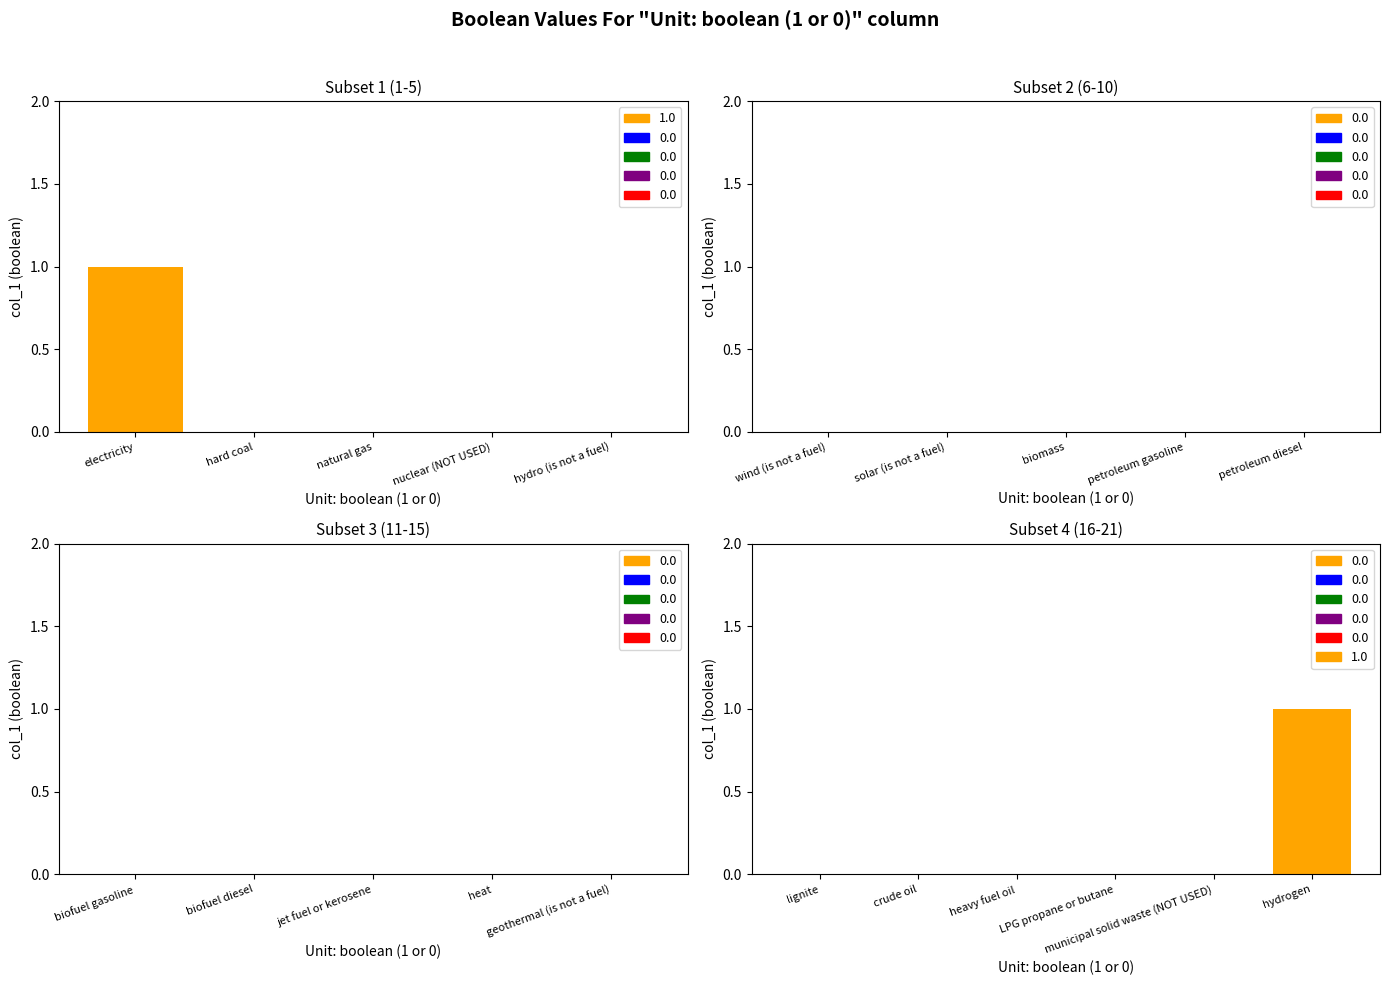

What is the difference between the maximum and minimum values?

1